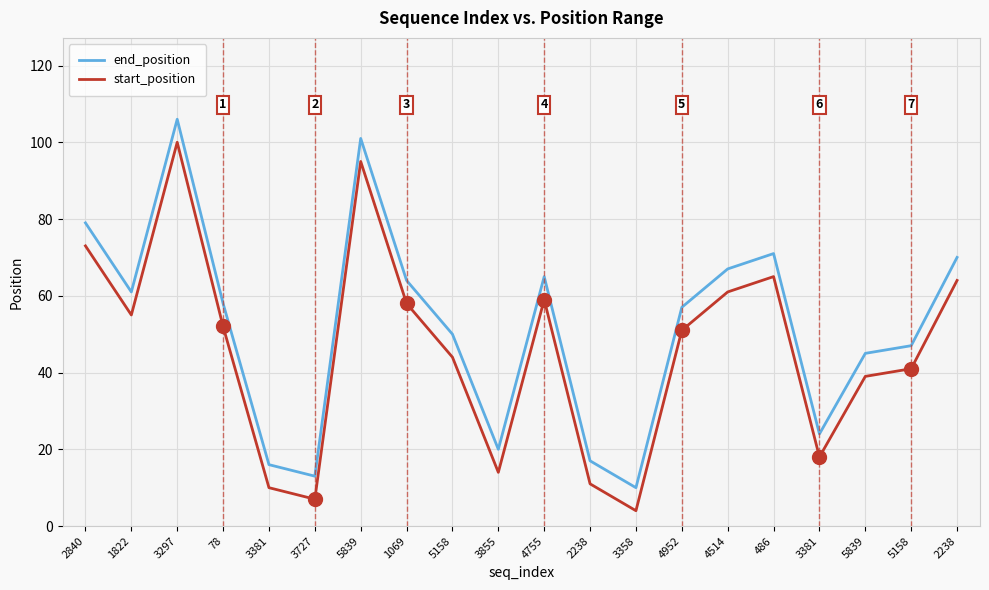

Rank the series at 4755 from lowest to highest value.

start_position, end_position